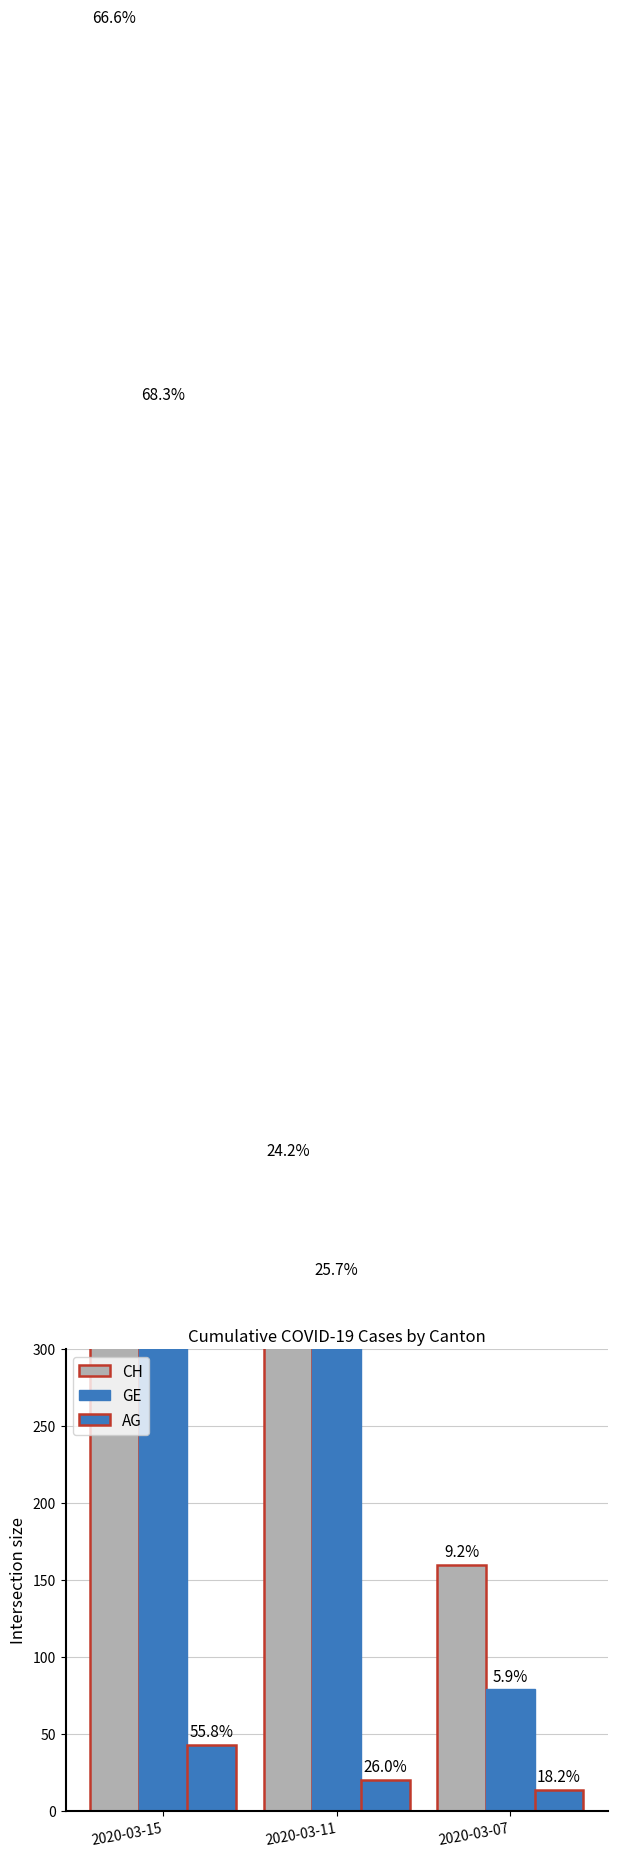

Reading right to left, extract all data points from this chart.

CH: 2020-03-07=160	2020-03-11=420	2020-03-15=1156
GE: 2020-03-07=79	2020-03-11=343	2020-03-15=911
AG: 2020-03-07=14	2020-03-11=20	2020-03-15=43